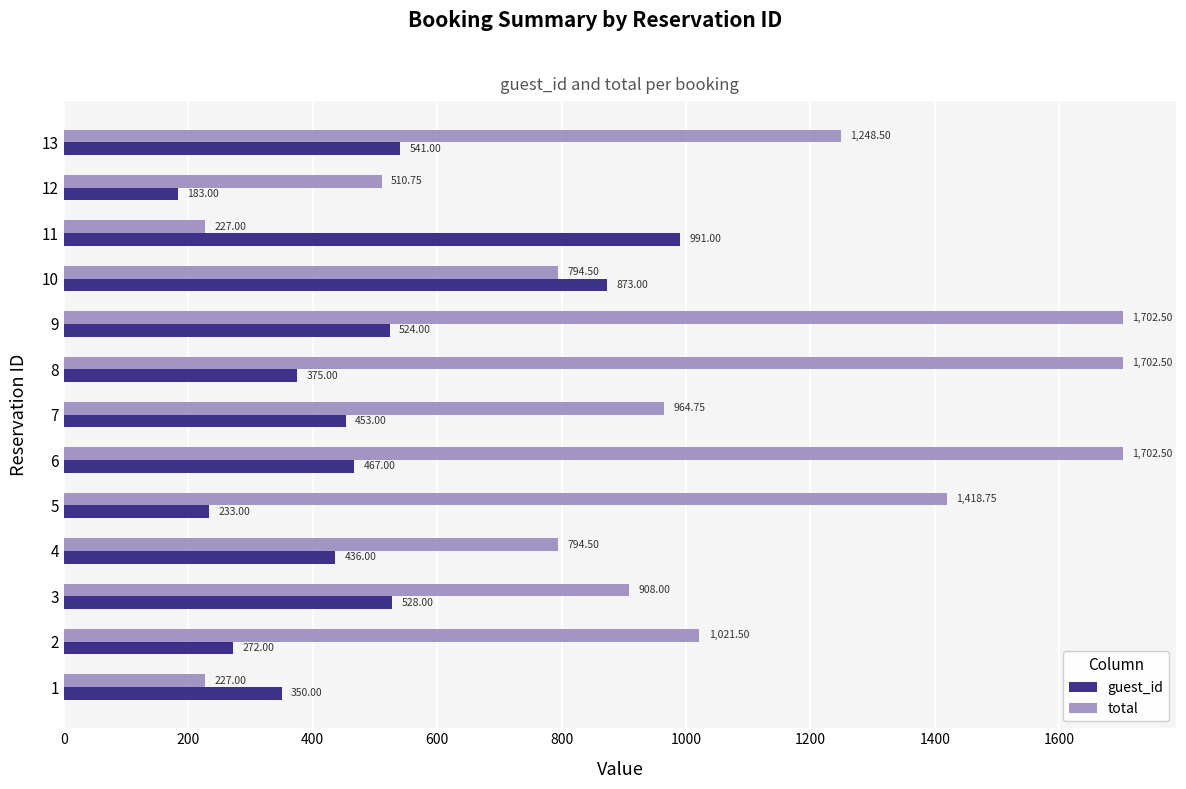

What is the sum of all total values?

13222.8